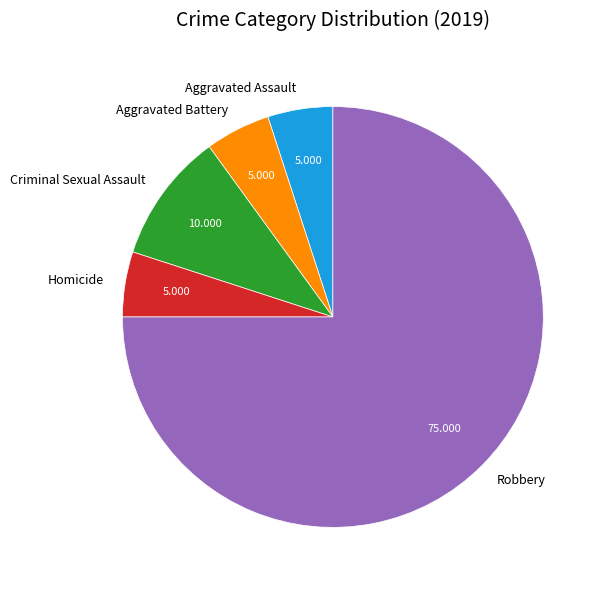

Is there a majority slice in this chart?

Yes